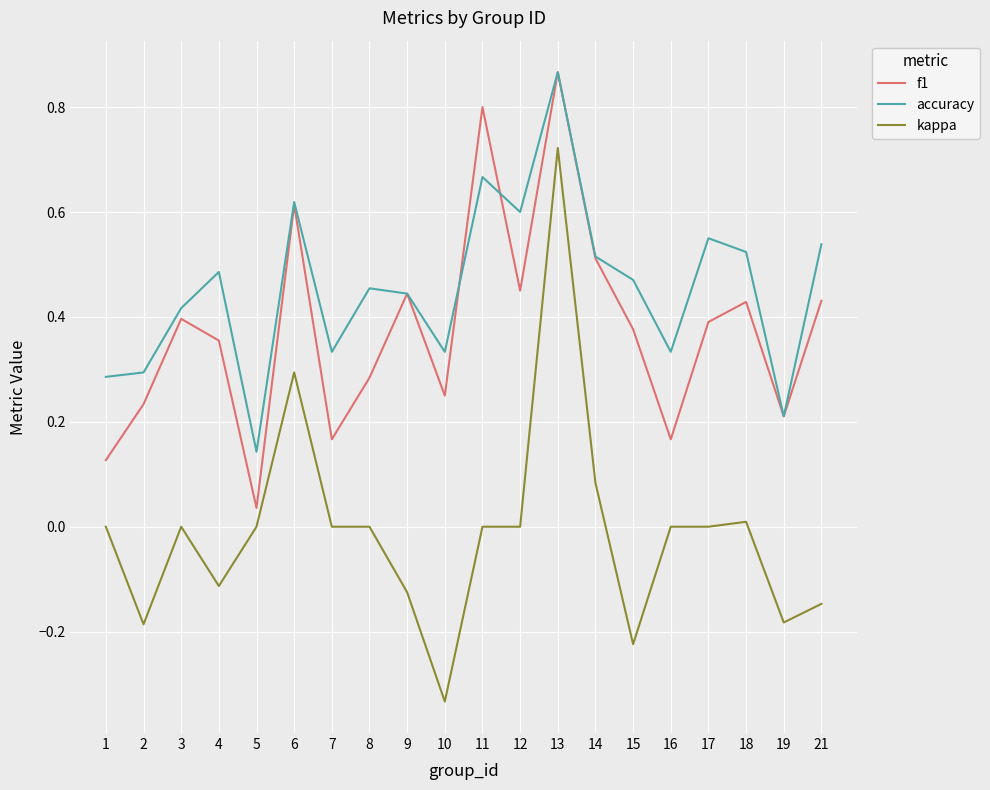

At which category does kappa reach its first local valley?

2